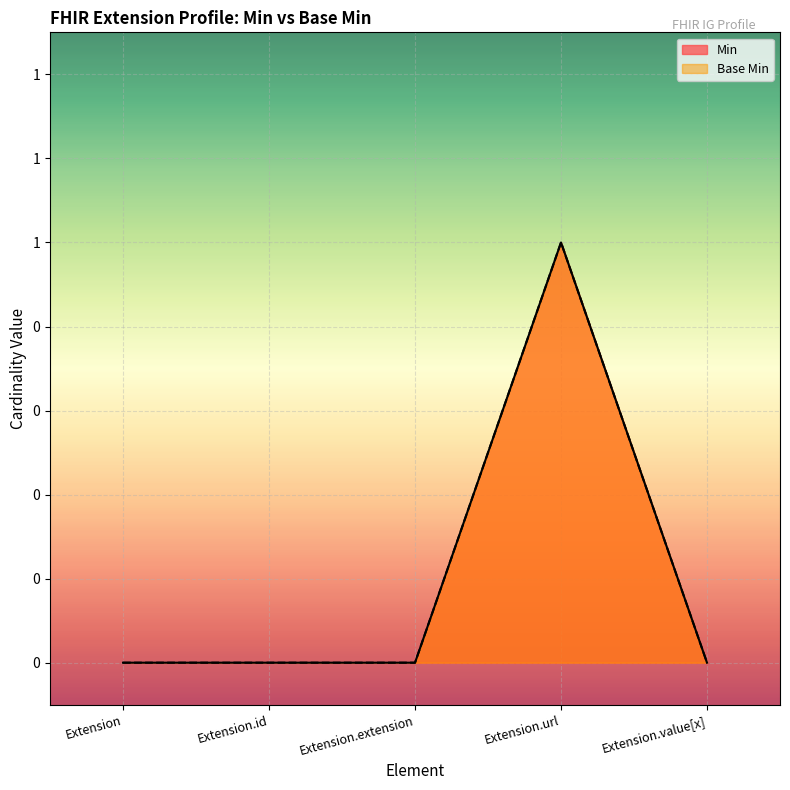

Is it true that Base Min equals 0 at Extension.extension?

True